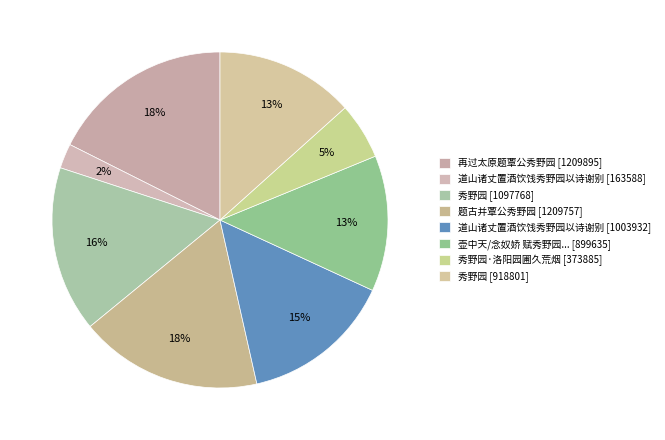

Count the number of slices in the pie.

8